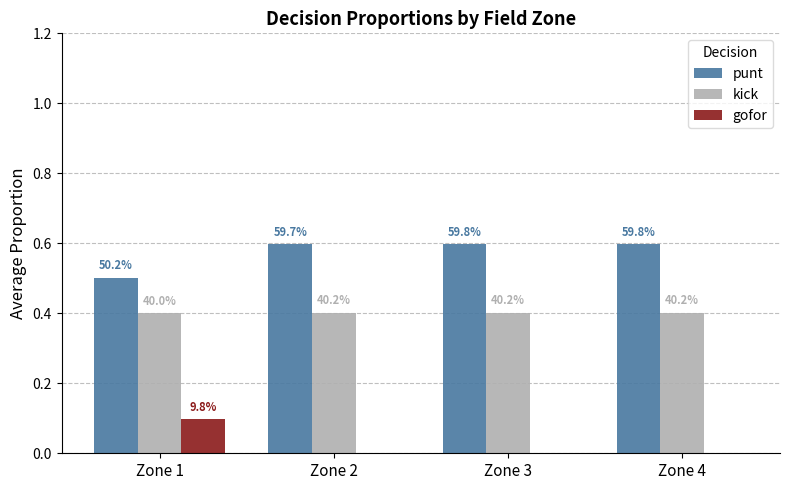

At how many categories does at least one series exceed 0?

4